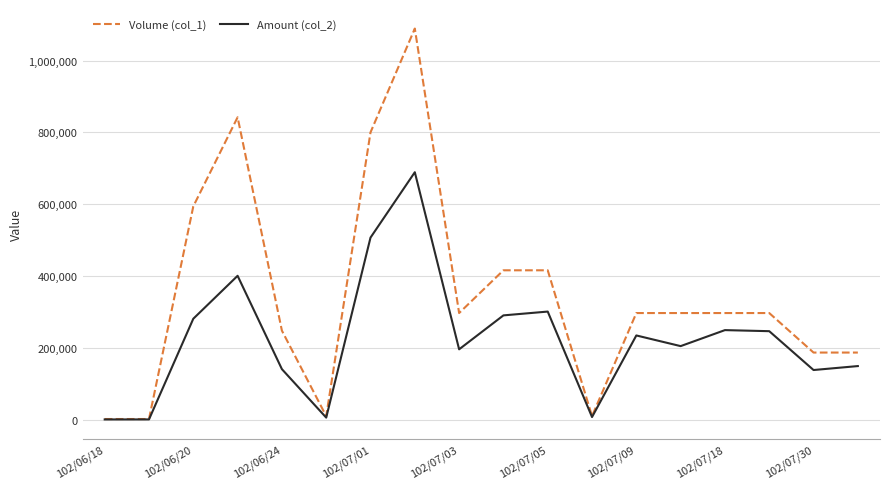

Which series has the largest range (max minus min)?

Volume (col_1)